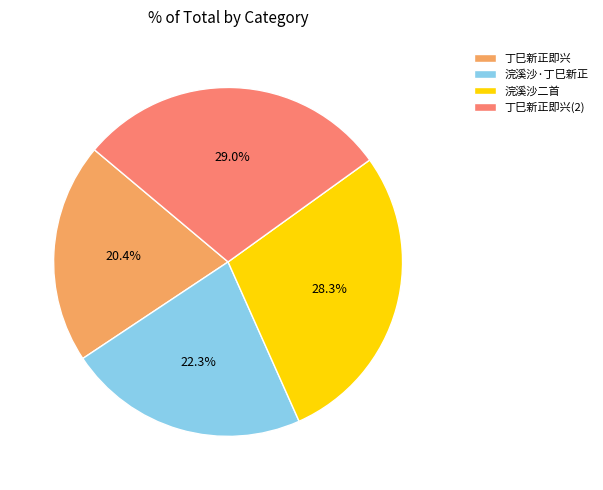

How much of the chart is everything except 浣溪沙·丁巳新正?

77.7%